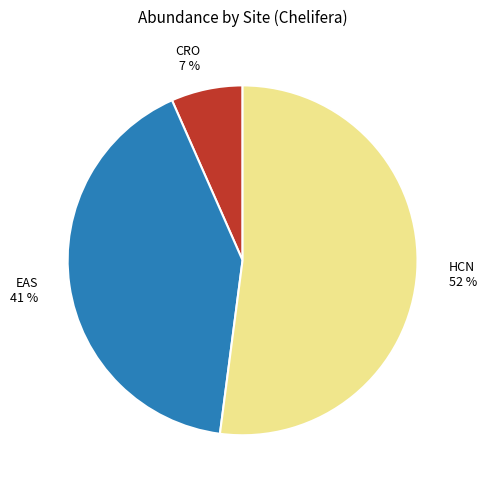

Is it true that HCN is 42% of the pie?

False